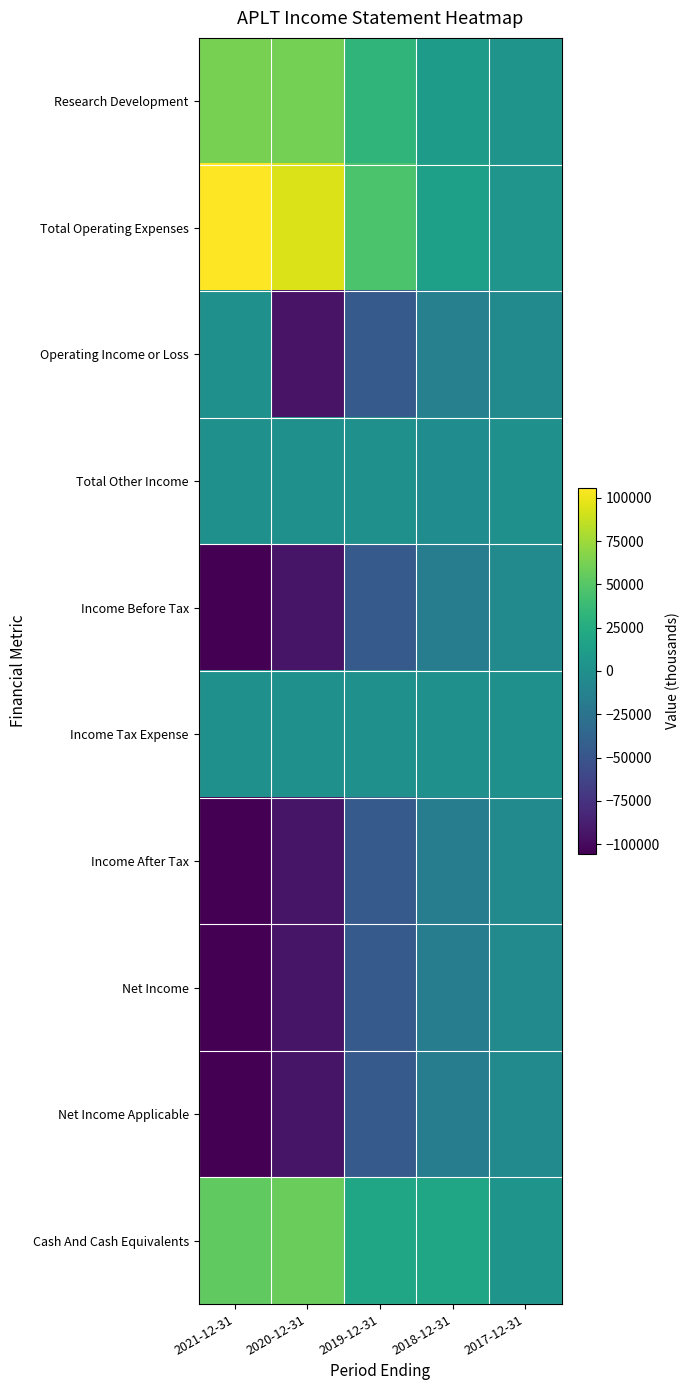

What is the minimum value shown in the chart?

-105600